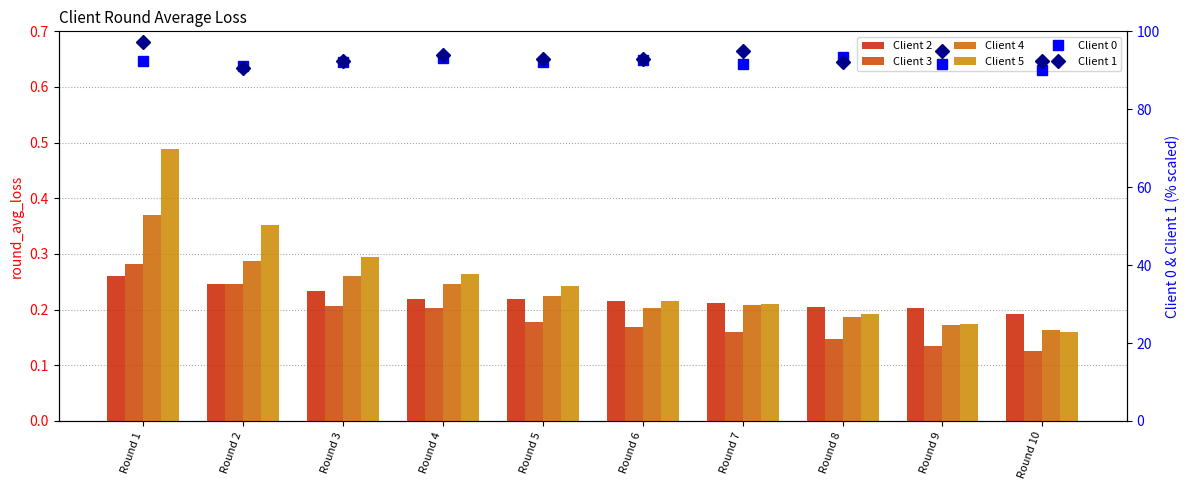

What is the value of the Client 0 bar at the 6th from the left?

92.5